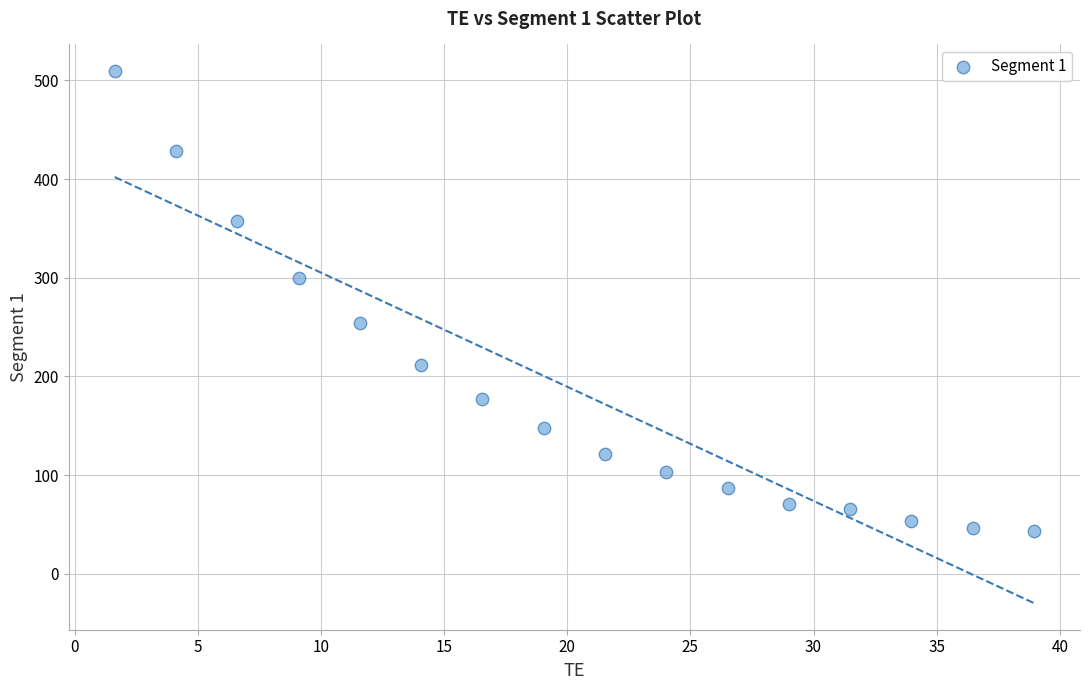

What is the range of Y values (max minus min)?

466.5